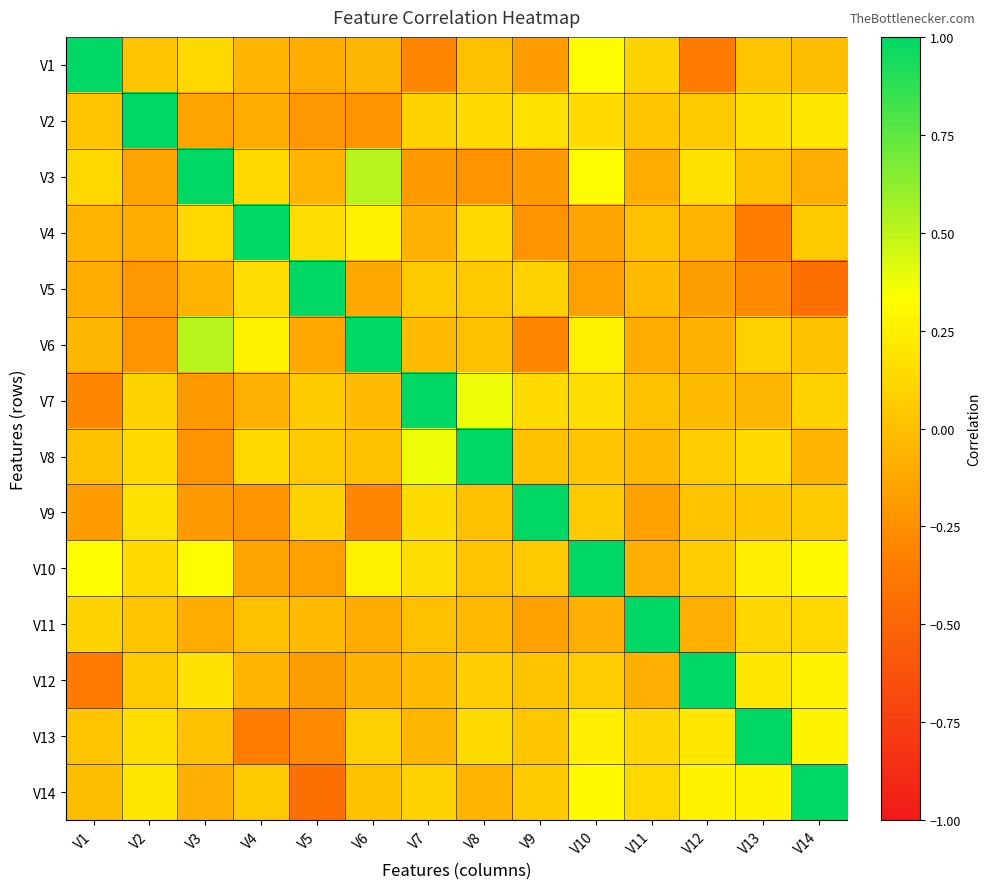

Between V3 and V5, which series saw the biggest shift?

V3